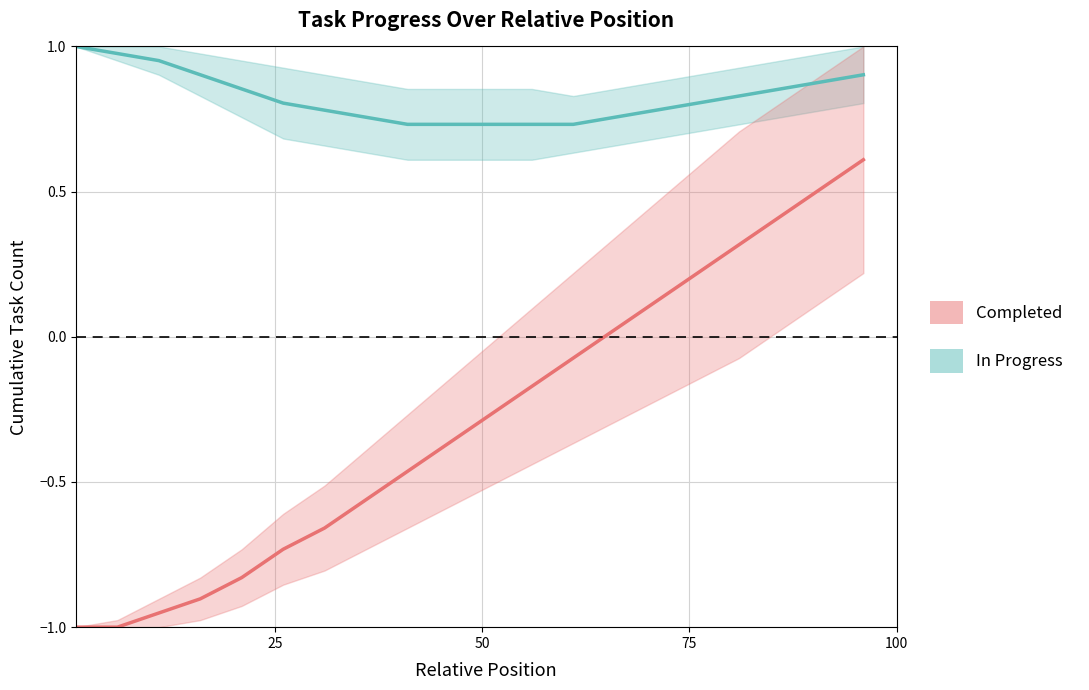

Is this an area chart (filled region under the line)?

No